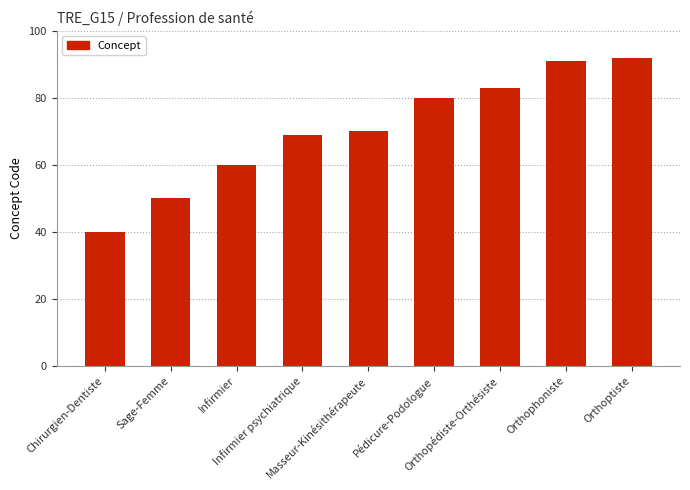

At which label is the value closest to 66?

Infirmier psychiatrique